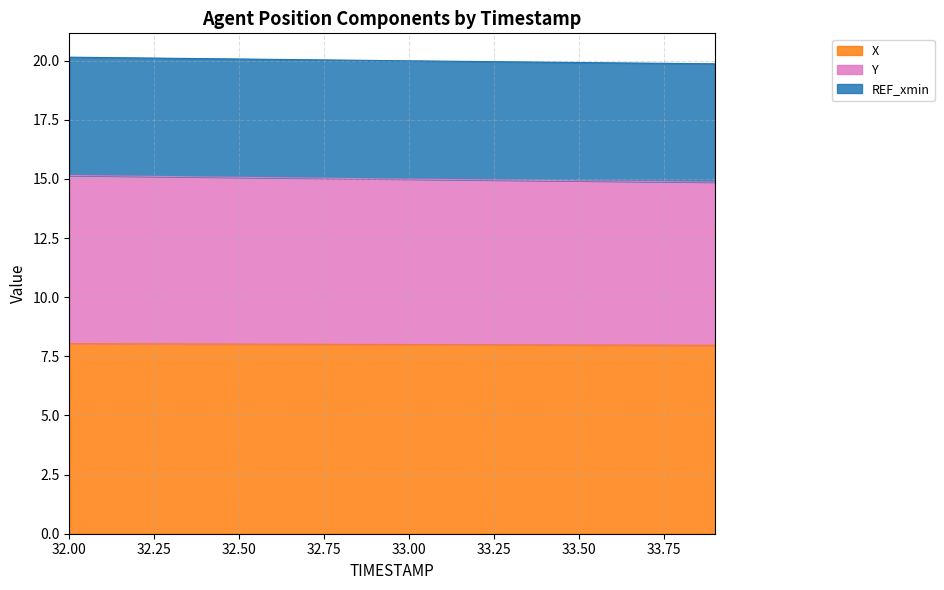

What are all the series names shown in the legend?

X, Y, REF_xmin